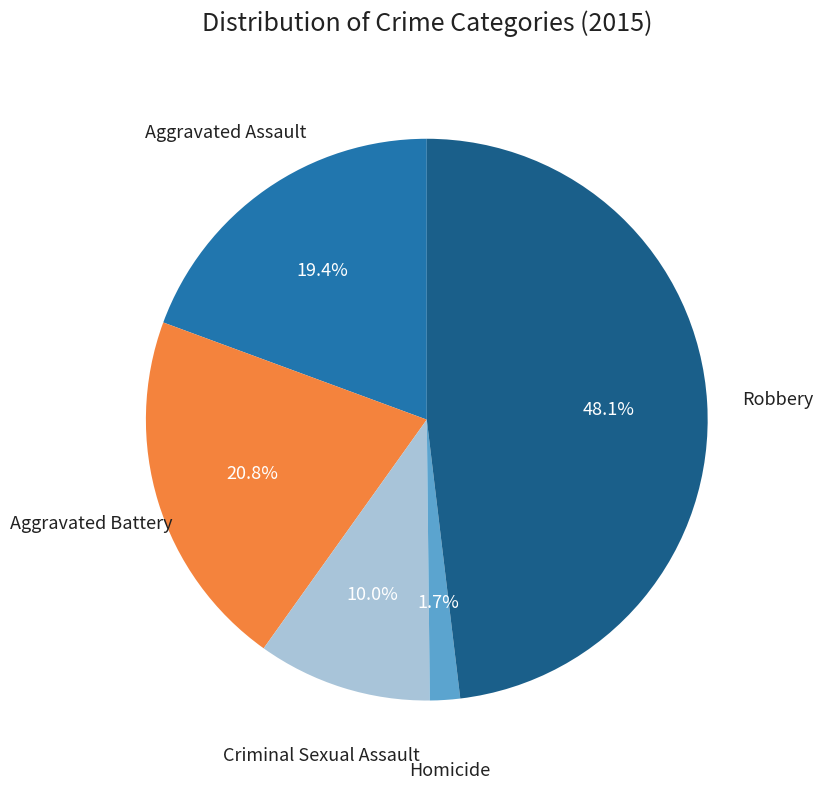

Does any single category account for the majority?

No